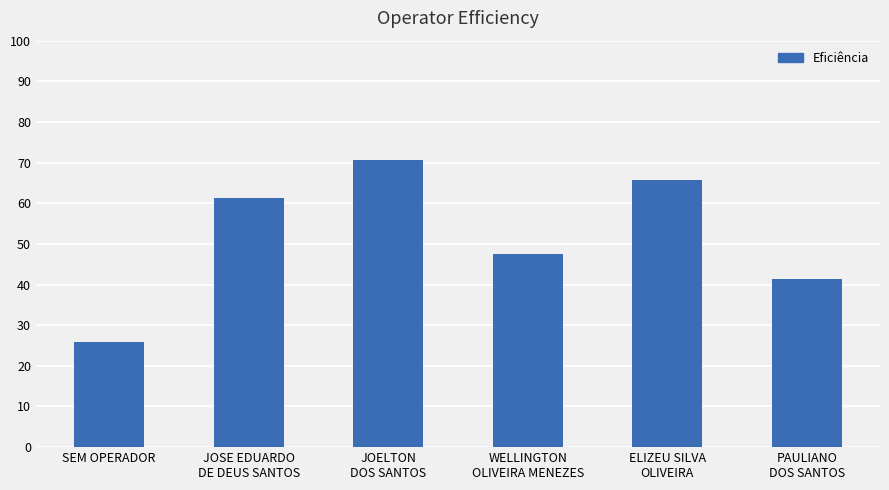

Rank the categories by value from lowest to highest.

SEM OPERADOR, PAULIANO
DOS SANTOS, WELLINGTON
OLIVEIRA MENEZES, JOSE EDUARDO
DE DEUS SANTOS, ELIZEU SILVA
OLIVEIRA, JOELTON
DOS SANTOS